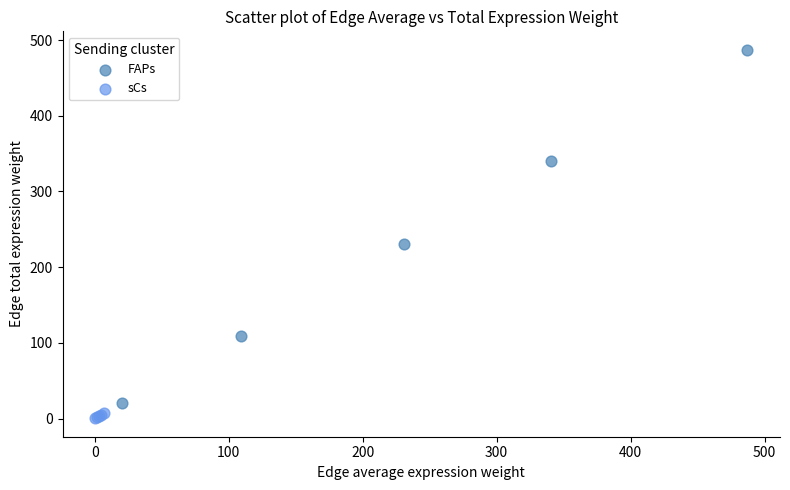

Which series reaches the maximum Y coordinate?

FAPs